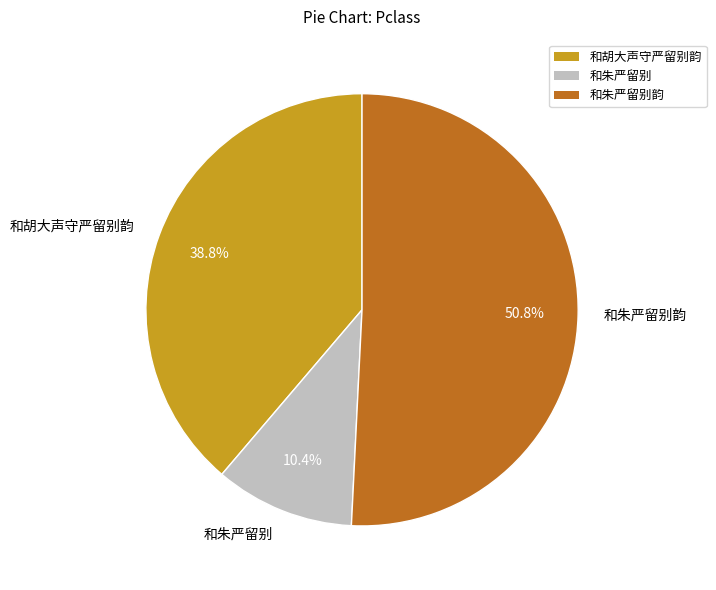

What percentage is the 和朱严留别韵 slice, to the nearest percent?

51%